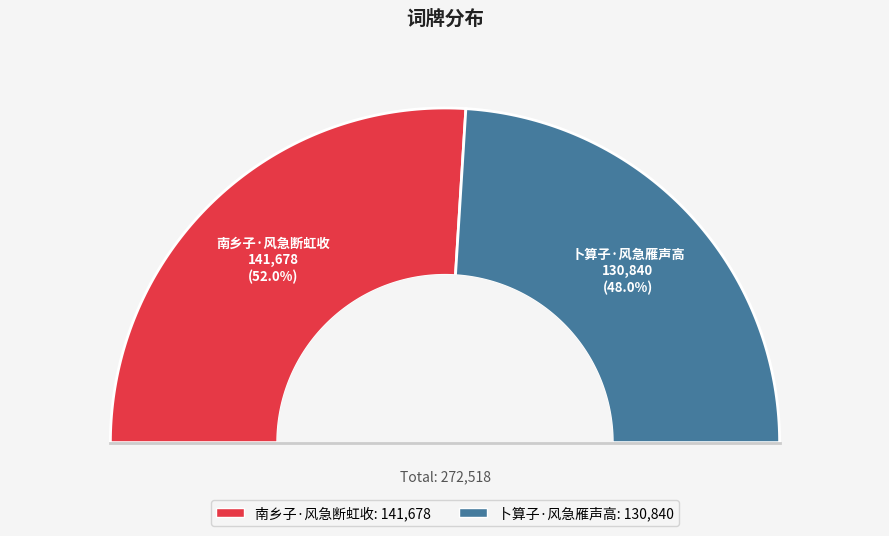

Is the sum of 卜算子·风急雁声高 and 南乡子·风急断虹收 greater than half?

Yes